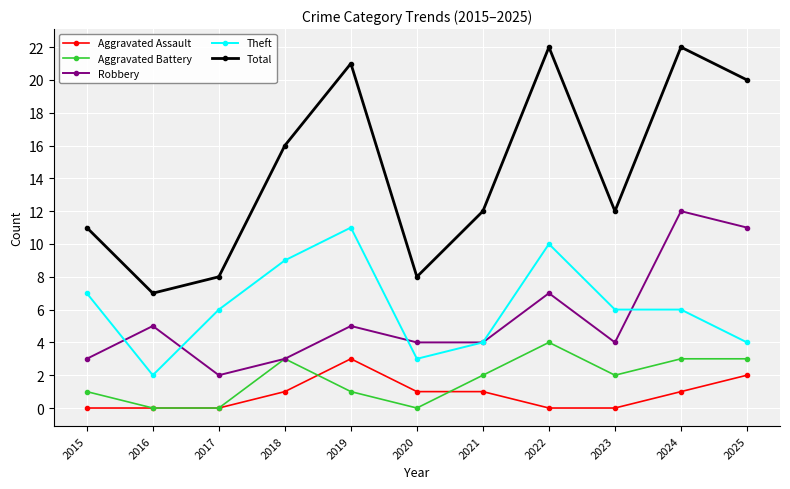

How many distinct data groups are displayed?

5